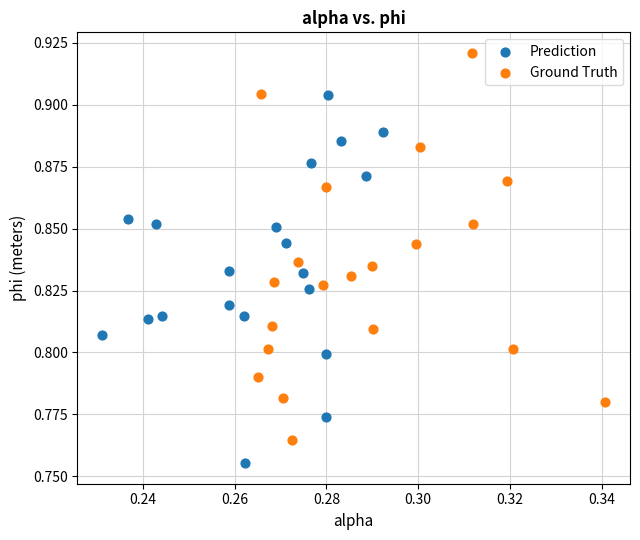

Which series contains the highest Y value?

Ground Truth